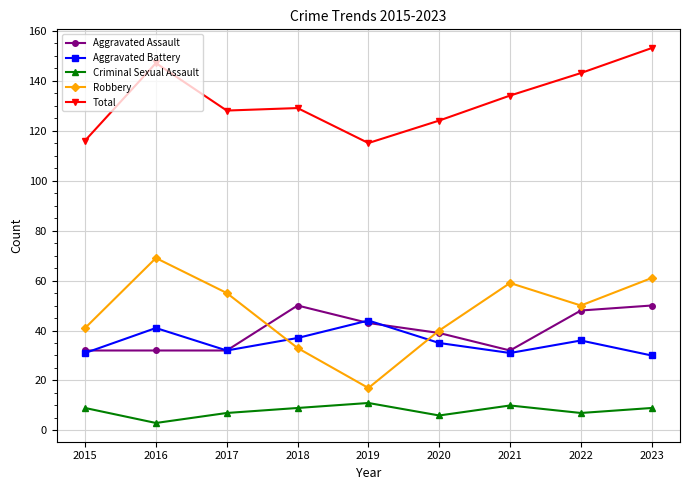

Is this an area chart (filled region under the line)?

No